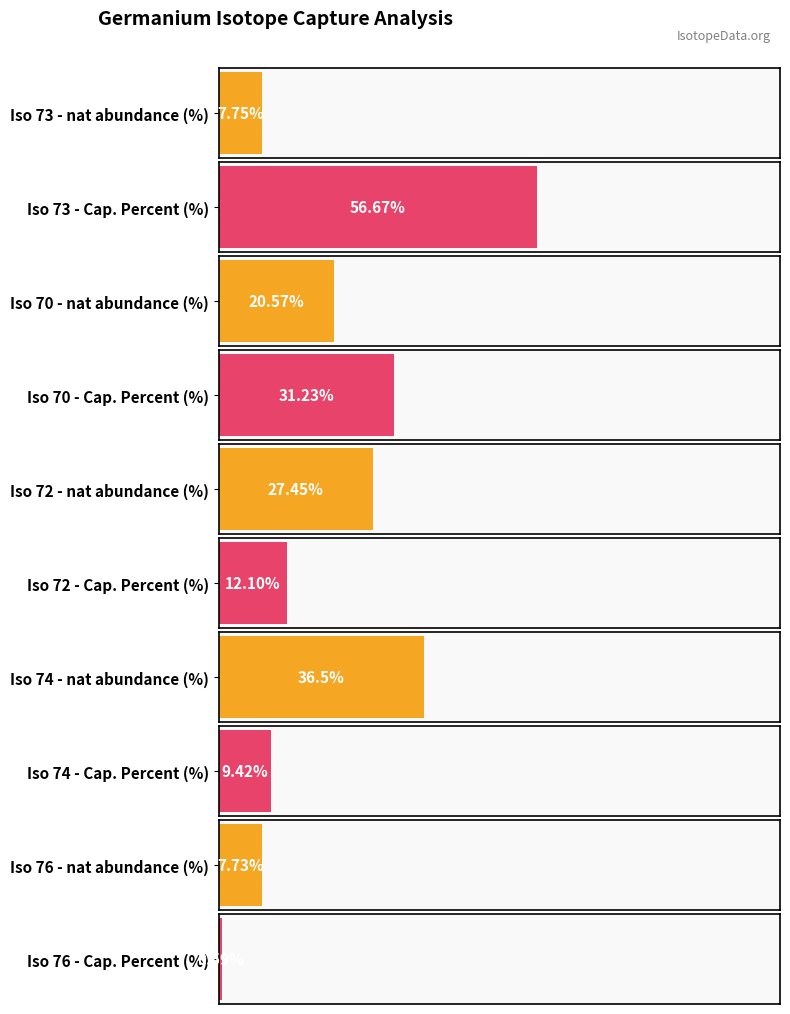

What value does the nat abundance (%) series have at 73?

7.8